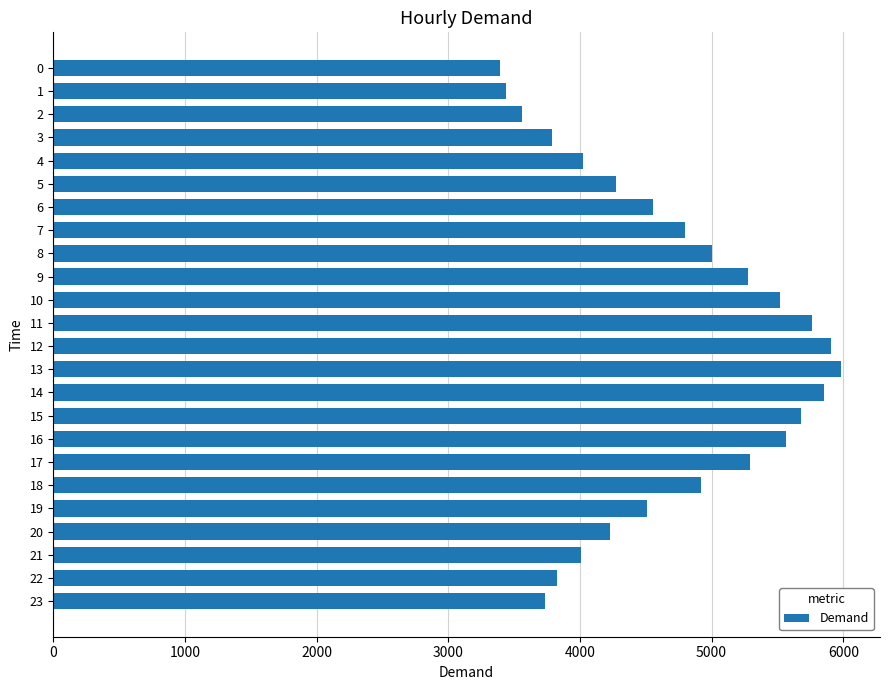

What is the value of the 14th bar from the top?

5980